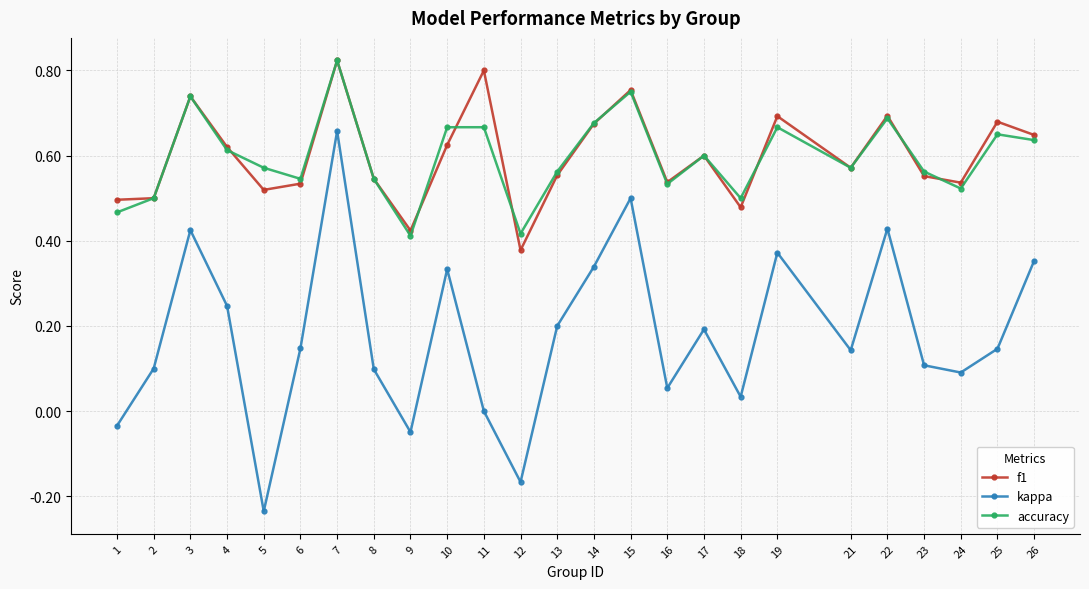

At which category is the sum across all series the highest?

7